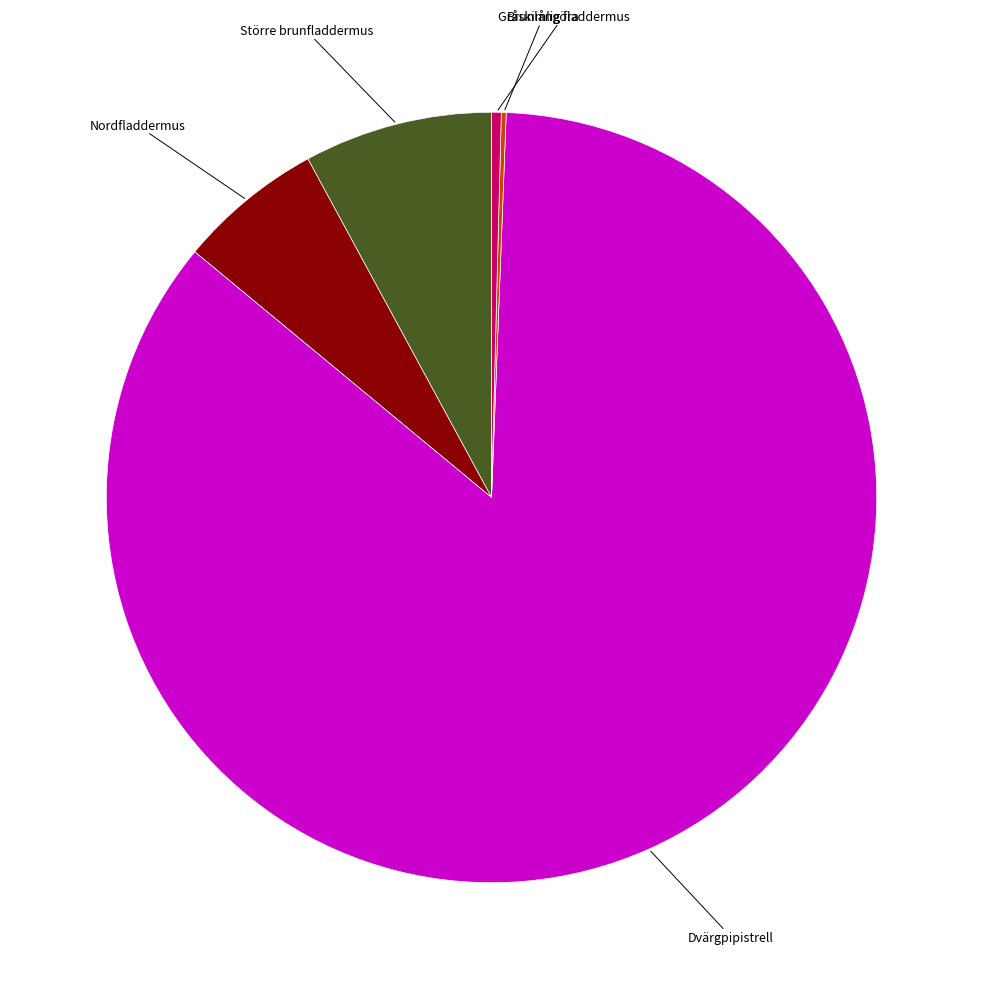

Is there a majority slice in this chart?

Yes